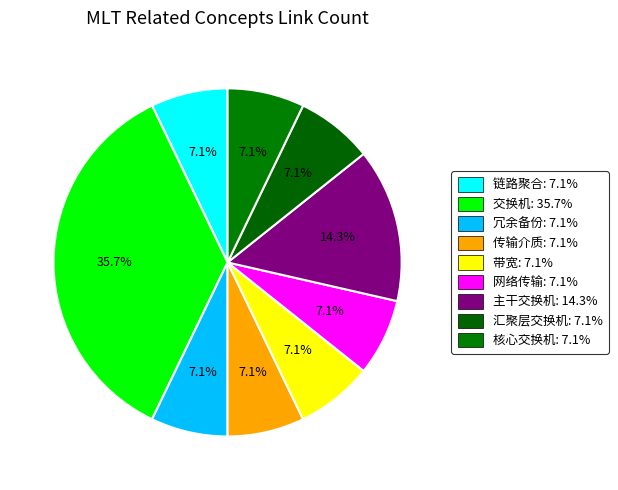

What is the total percentage of 主干交换机 and 网络传输?

21.4%